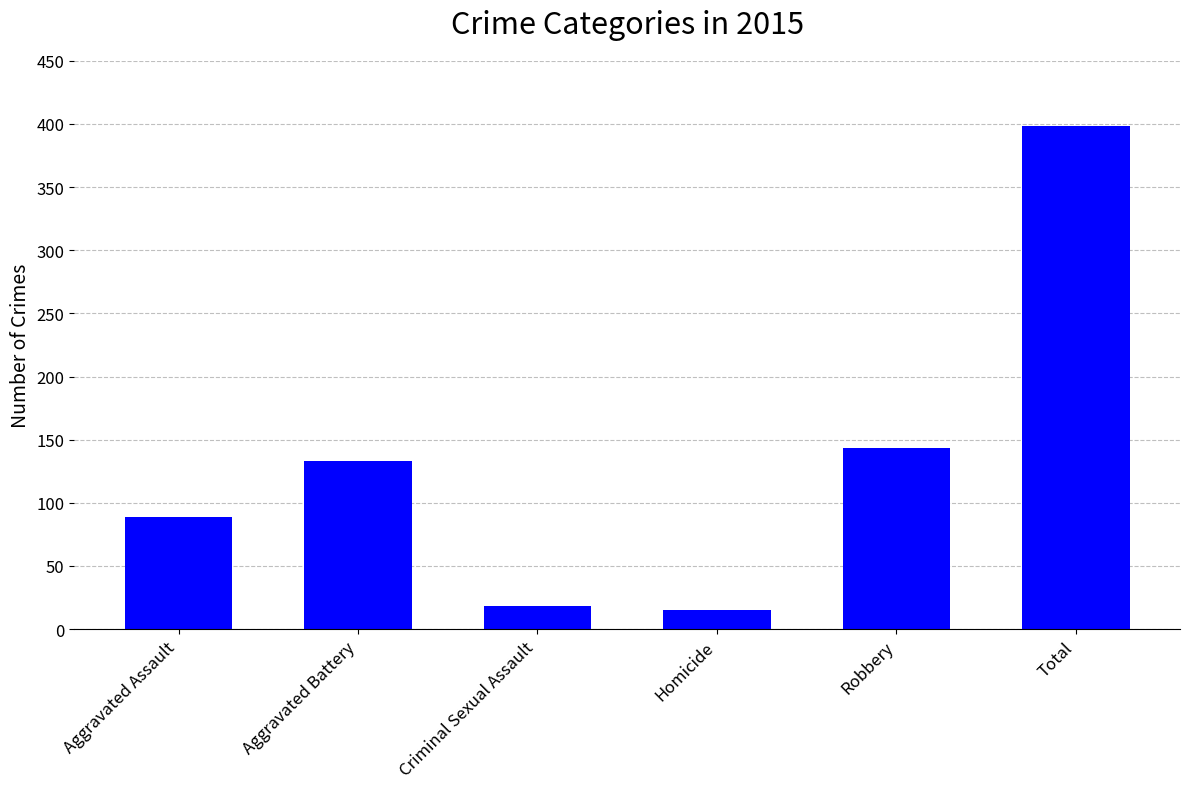

What is the difference between the values at Criminal Sexual Assault and Total?

380